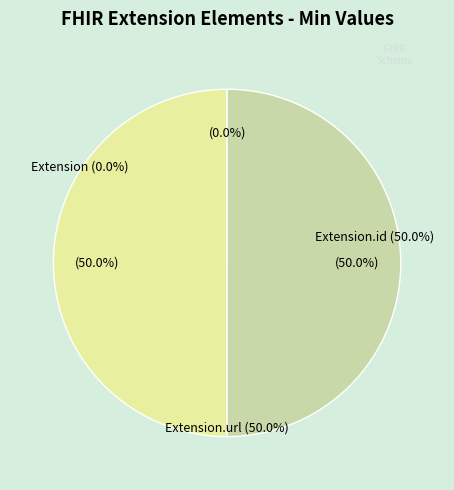

How many slices are in this pie chart?

3